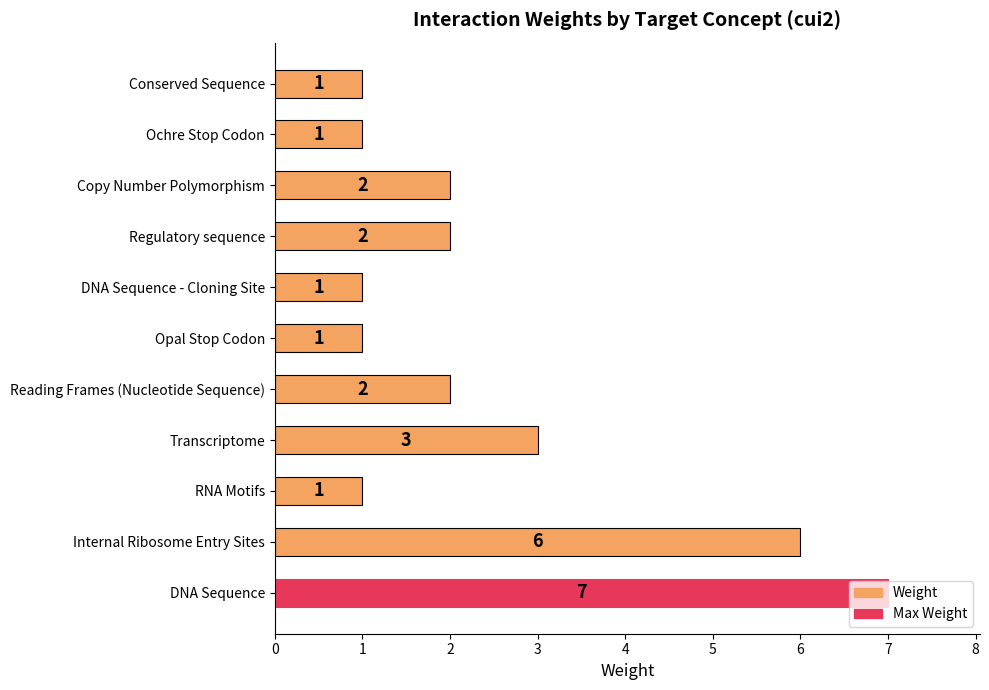

Which has a higher value, Internal Ribosome Entry Sites or Regulatory sequence?

Internal Ribosome Entry Sites